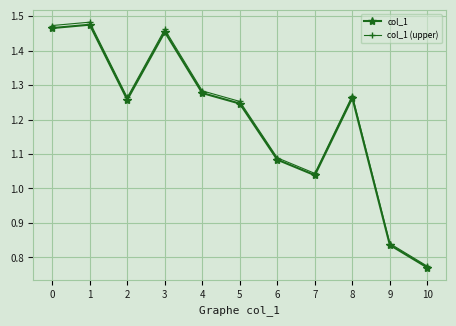

True or false: col_1 has more than 0 interior local peaks.

True